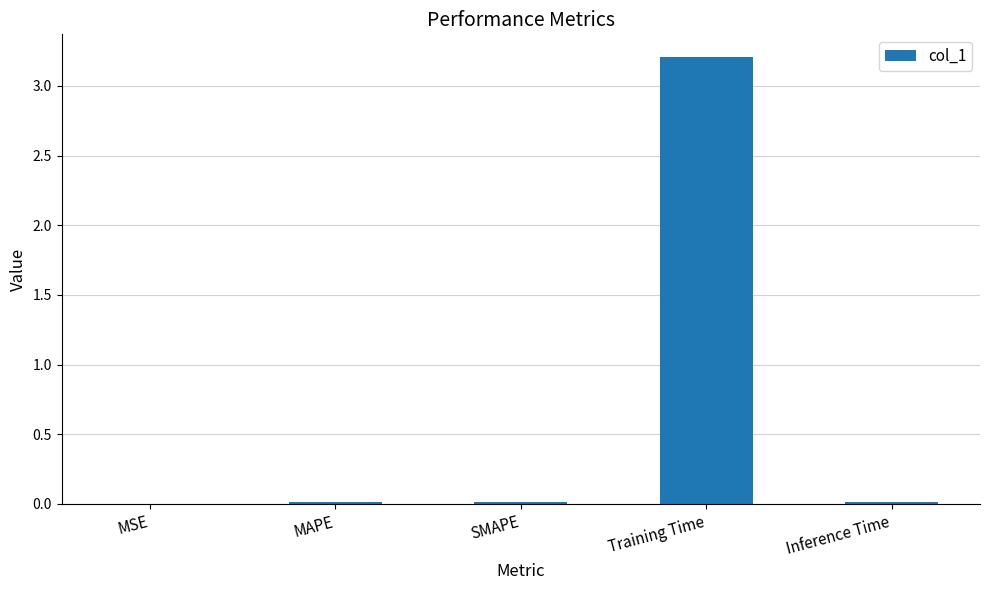

What is the maximum value shown in the chart?

3.2